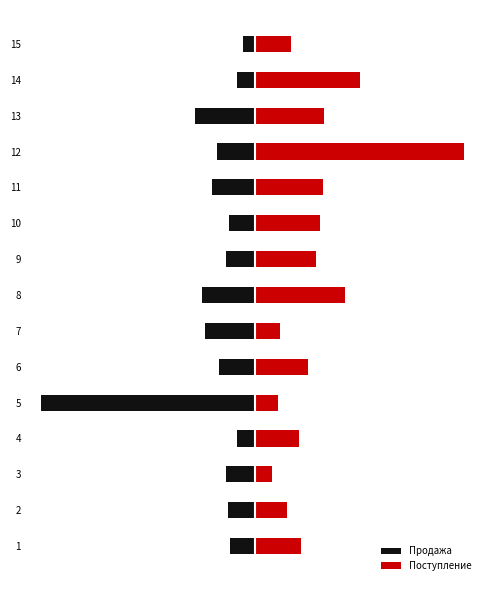

Between 8 and 11, which is larger?

11